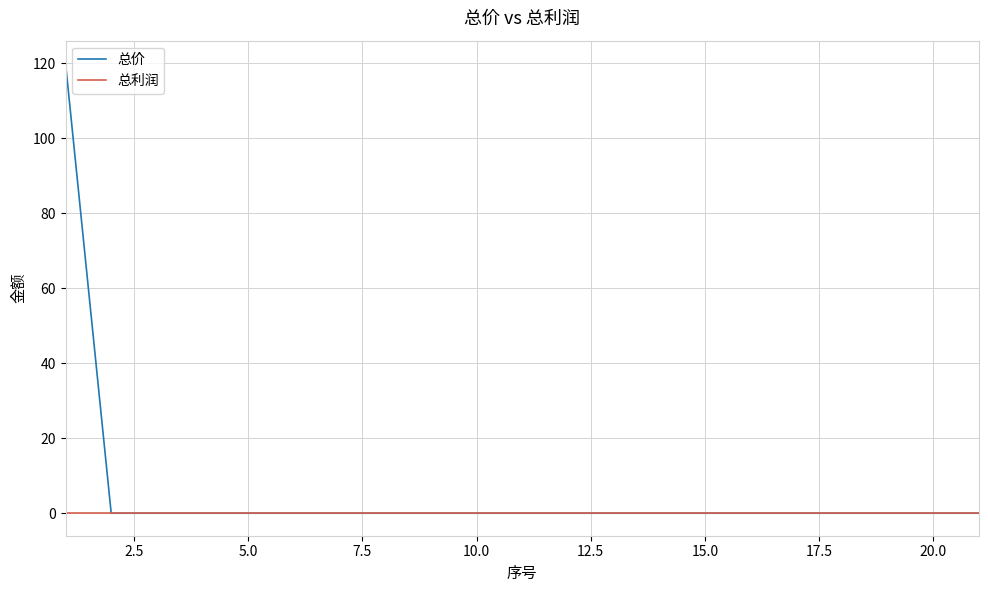

What is the greatest value displayed?

120